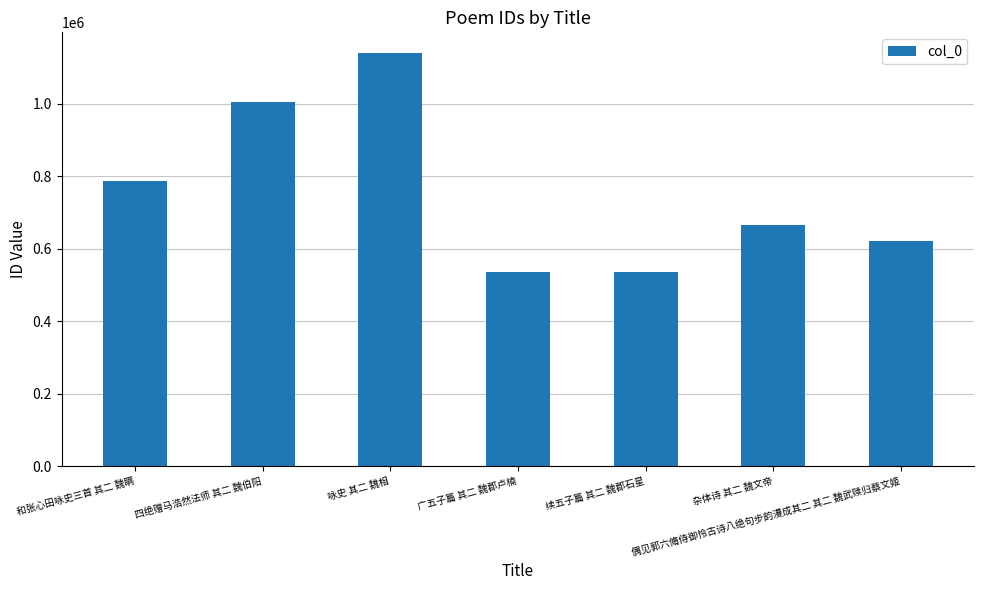

At which label is the value closest to 838545?

和张心田咏史三首 其二 魏瞒